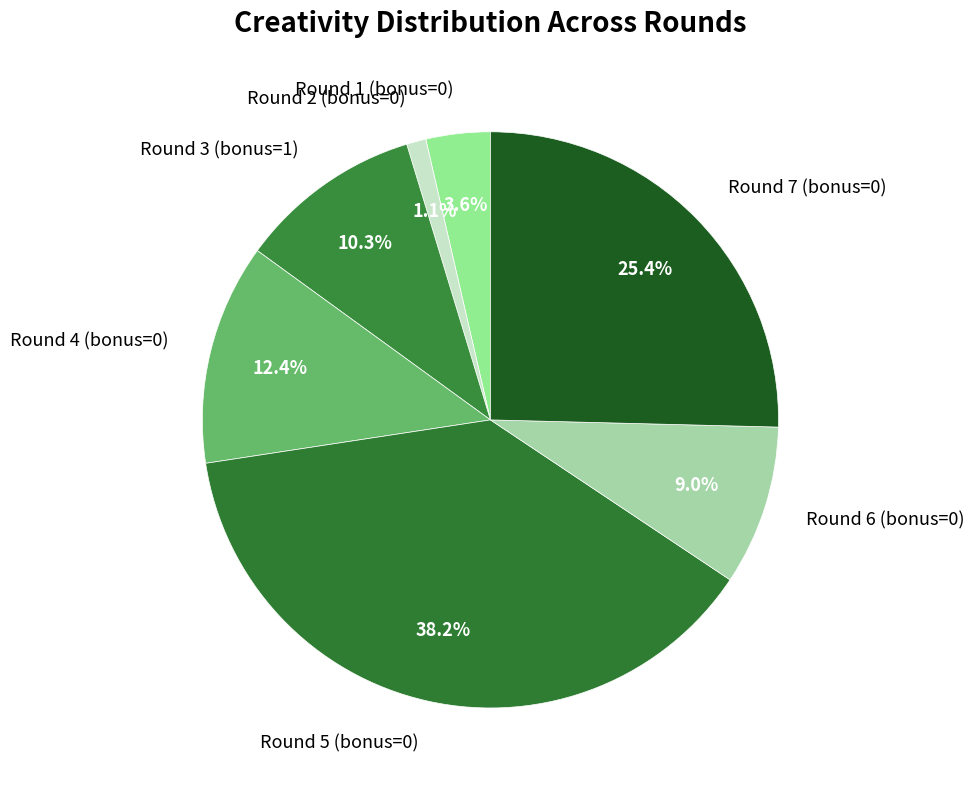

Is Round 5 (bonus=0) the majority of the pie?

No